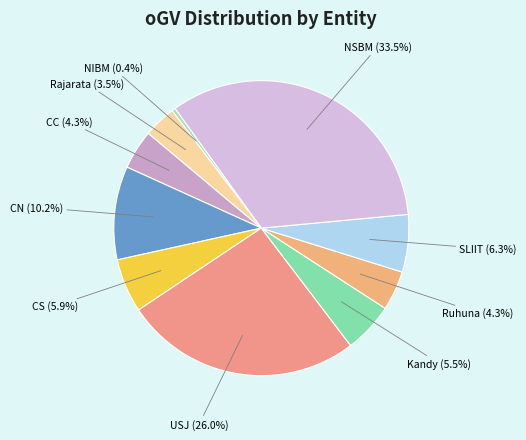

What is the total percentage of NSBM and Kandy?

39.0%